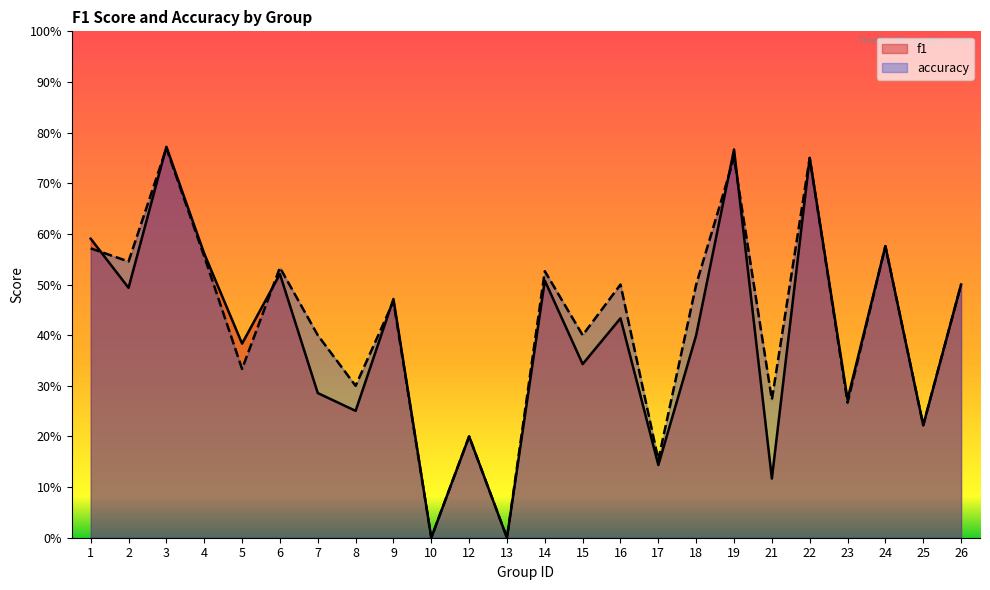

True or false: f1 and accuracy cross at least once.

True